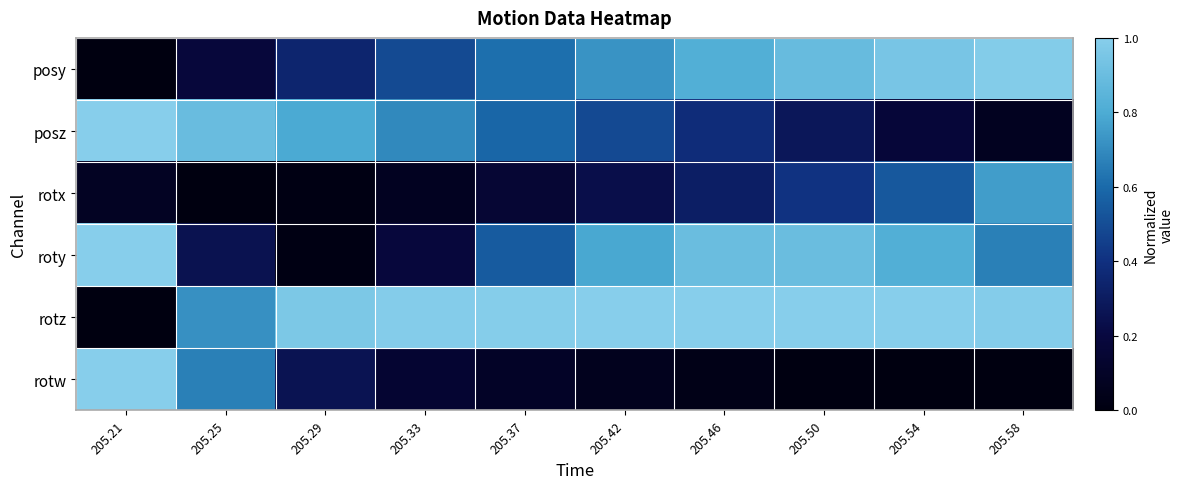

Reading right to left, list all the values displayed in this chart.

posy: 205.58=1.0	205.54=0.9	205.50=0.9	205.46=0.8	205.42=0.7	205.37=0.6	205.33=0.5	205.29=0.3	205.25=0.2	205.21=0.0
posz: 205.58=0.1	205.54=0.2	205.50=0.3	205.46=0.4	205.42=0.5	205.37=0.6	205.33=0.7	205.29=0.8	205.25=0.9	205.21=1.0
rotx: 205.58=0.8	205.54=0.5	205.50=0.4	205.46=0.3	205.42=0.2	205.37=0.2	205.33=0.1	205.29=0.0	205.25=0.0	205.21=0.1
roty: 205.58=0.7	205.54=0.8	205.50=0.9	205.46=0.9	205.42=0.8	205.37=0.6	205.33=0.2	205.29=0.0	205.25=0.3	205.21=1.0
rotz: 205.58=1.0	205.54=1.0	205.50=1.0	205.46=1.0	205.42=1.0	205.37=1.0	205.33=1.0	205.29=1.0	205.25=0.7	205.21=0.0
rotw: 205.58=0.0	205.54=0.0	205.50=0.0	205.46=0.0	205.42=0.1	205.37=0.1	205.33=0.1	205.29=0.3	205.25=0.7	205.21=1.0